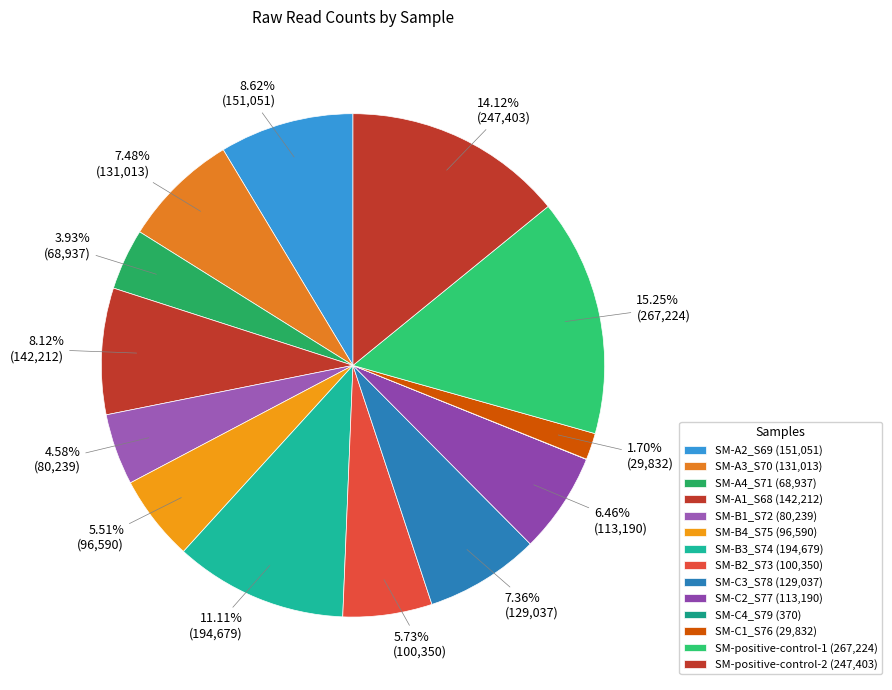

To the nearest percent, what percentage of the pie is SM-A1_S68?

8%